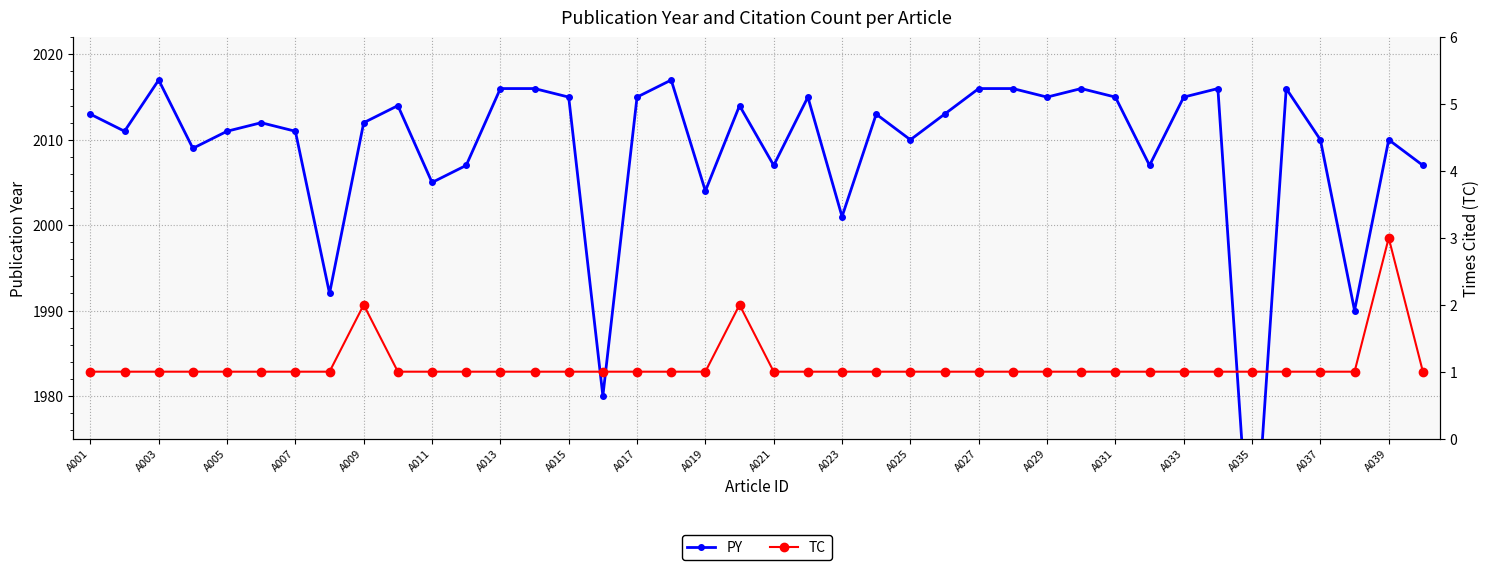

What position from the right is 31?

9